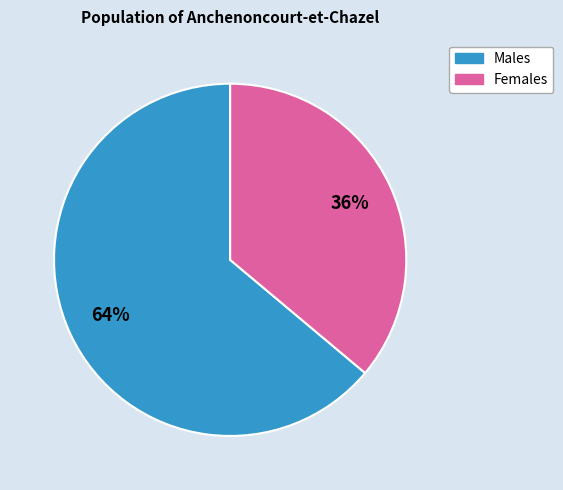

To the nearest percent, what is the average slice percentage?

50%